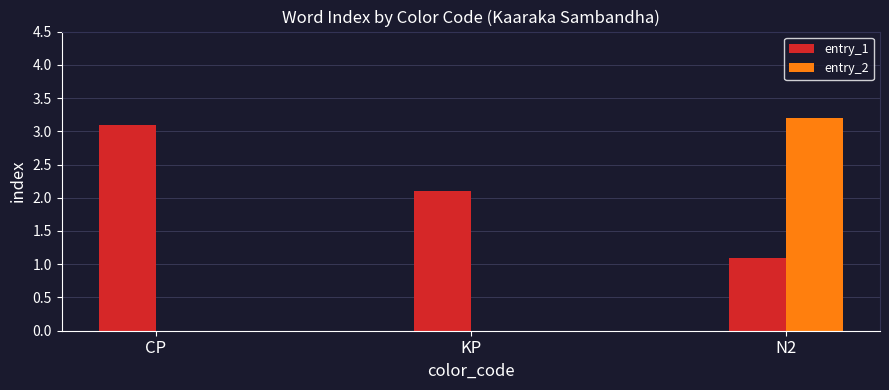

Between CP and N2, which series saw the biggest shift?

entry_2